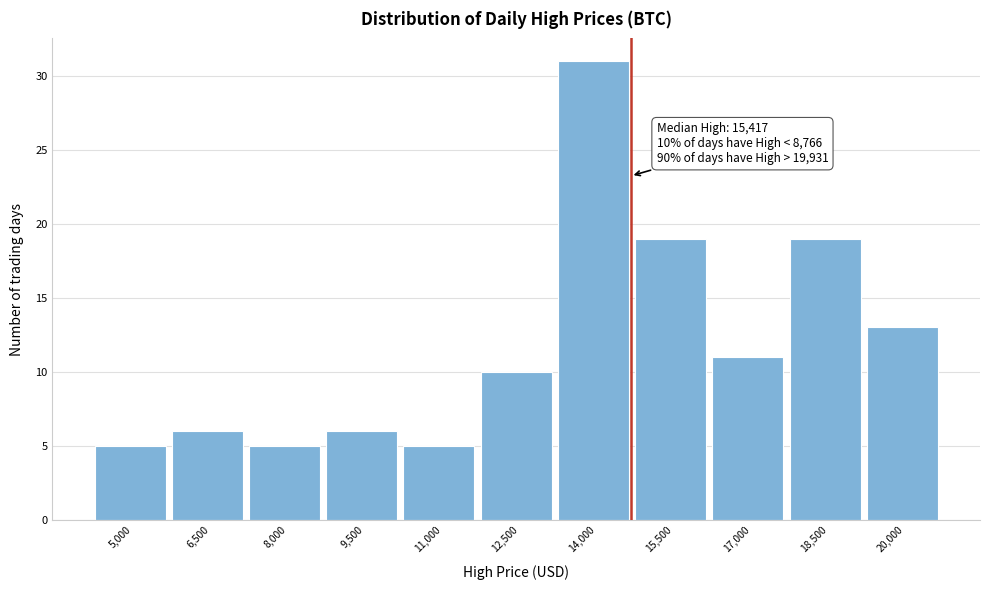

Reading left to right, transcribe all the data shown in this chart.

5	6	5	6	5	10	31	19	11	19	13